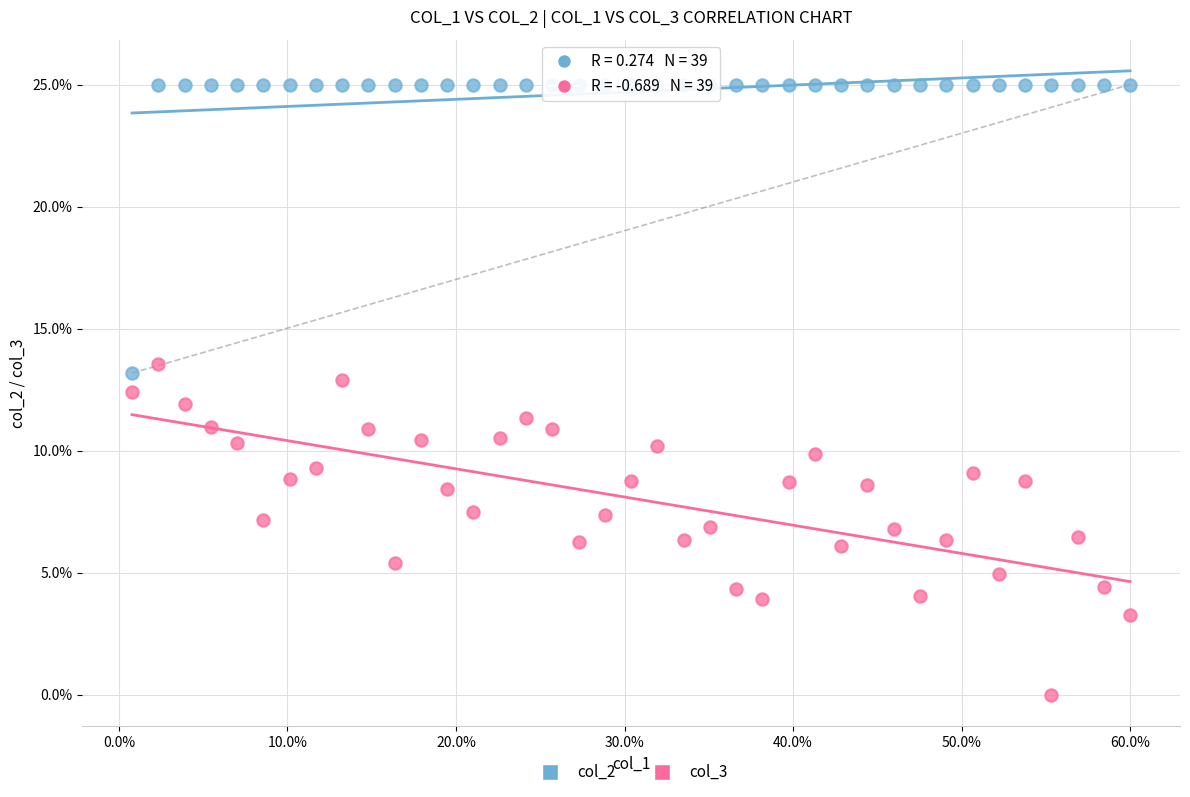

Which series reaches the minimum Y coordinate?

col_3